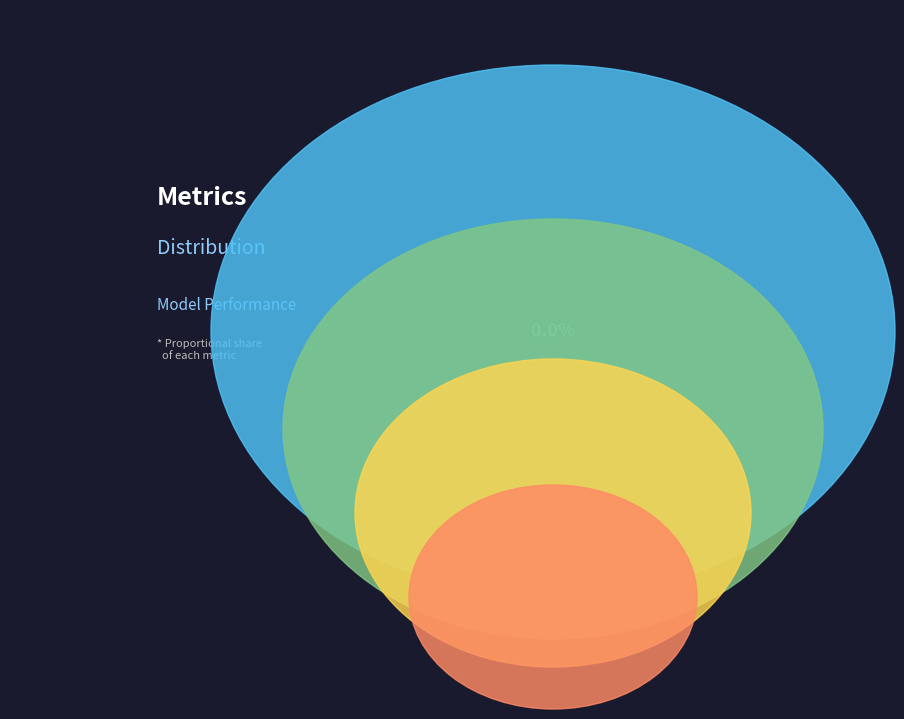

Count the number of slices in the pie.

4